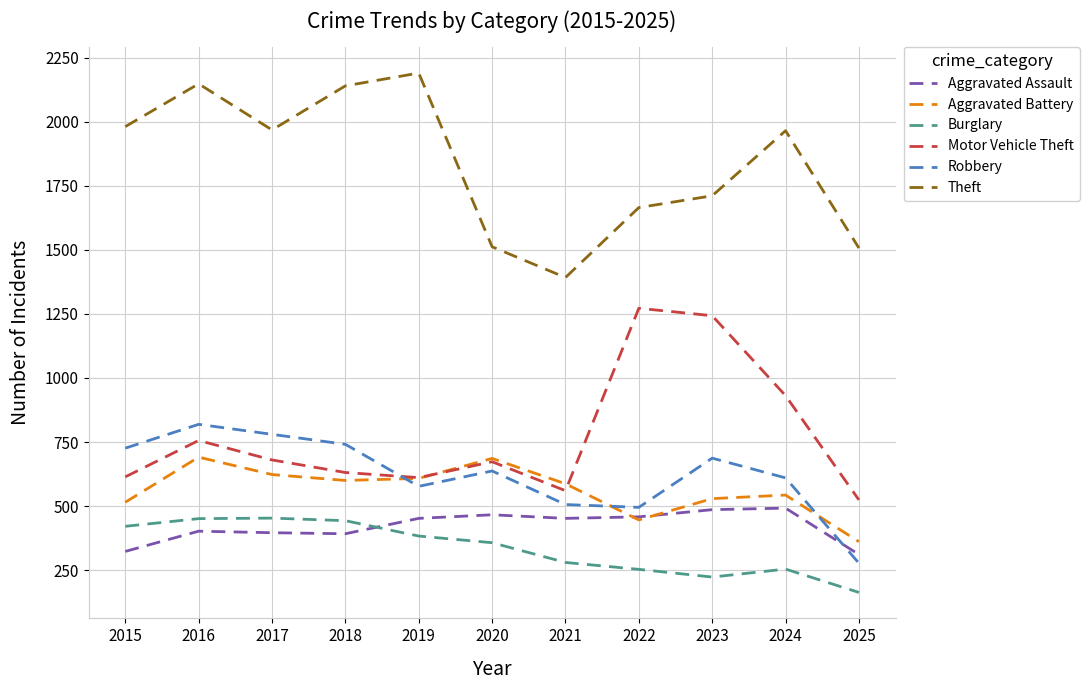

In Aggravated Battery, how many points are lower than both neighbors (excluding endpoints)?

2